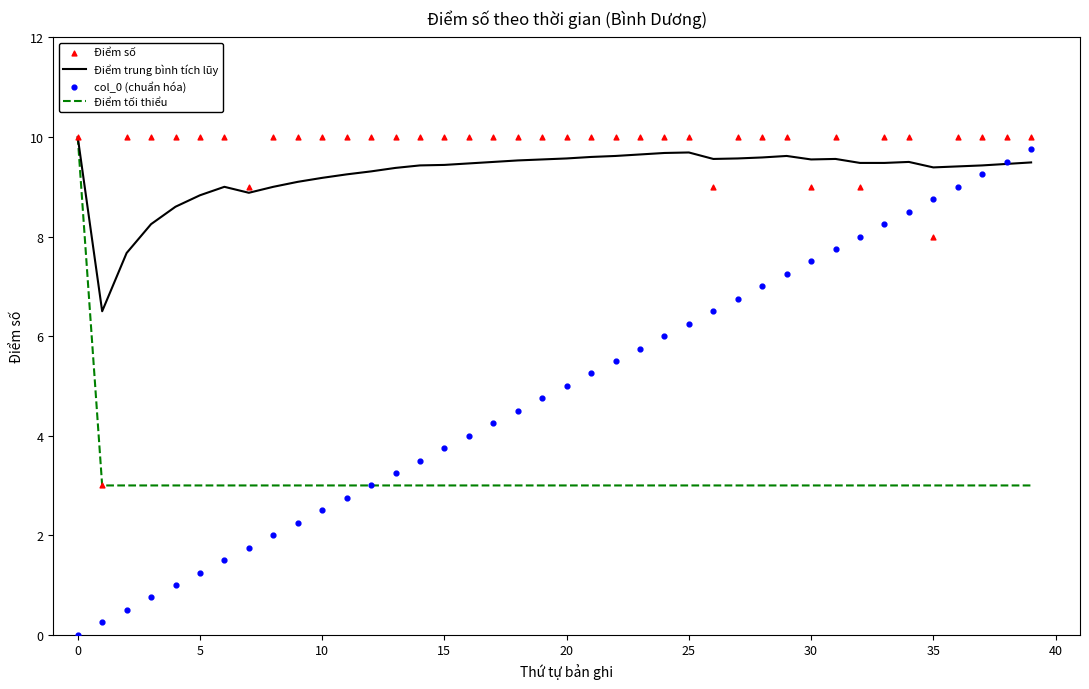

Is the value of col_0 (chuẩn hóa) at 37 greater than the value of Điểm tối thiểu at 26?

Yes